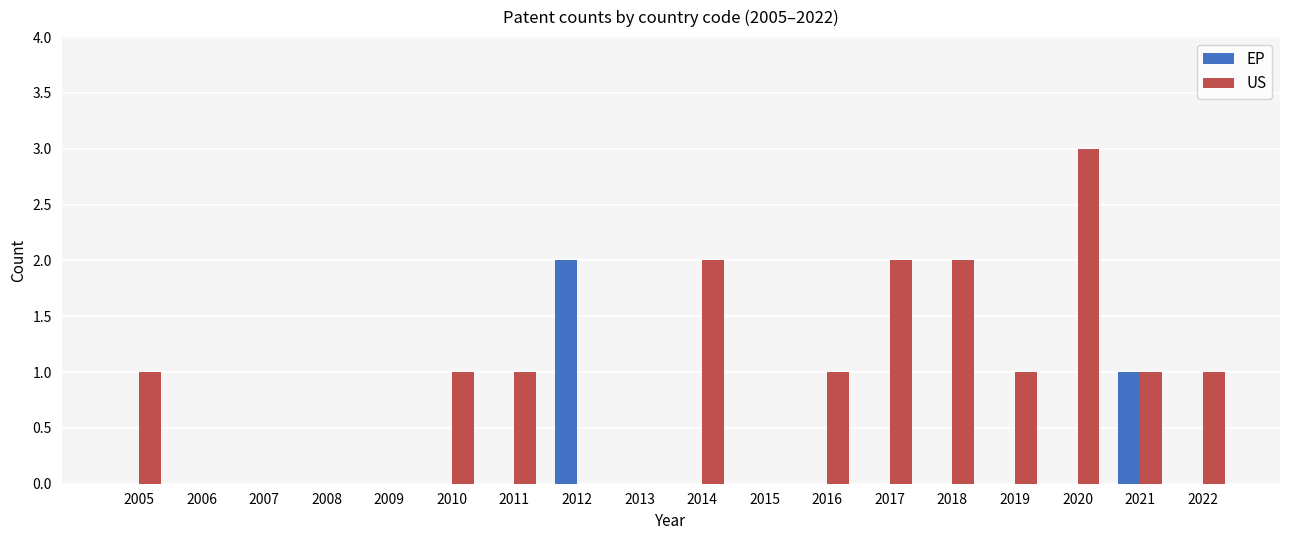

Which series has the largest range (max minus min)?

US